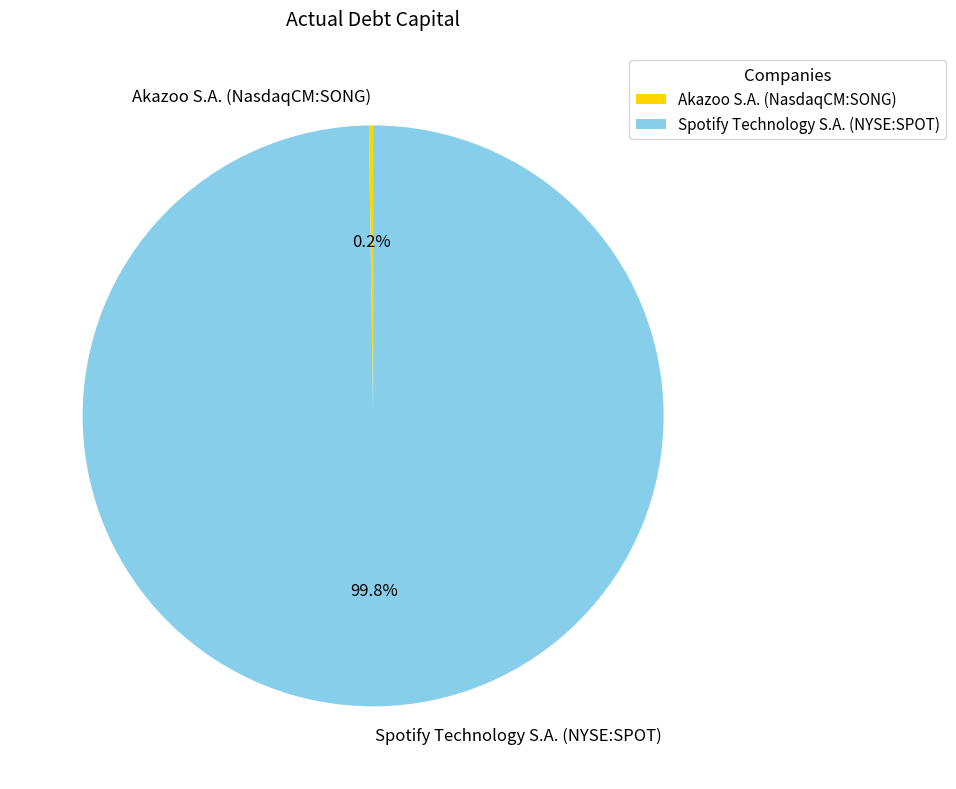

Does Spotify Technology S.A. (NYSE:SPOT) account for over 50% of the chart?

Yes